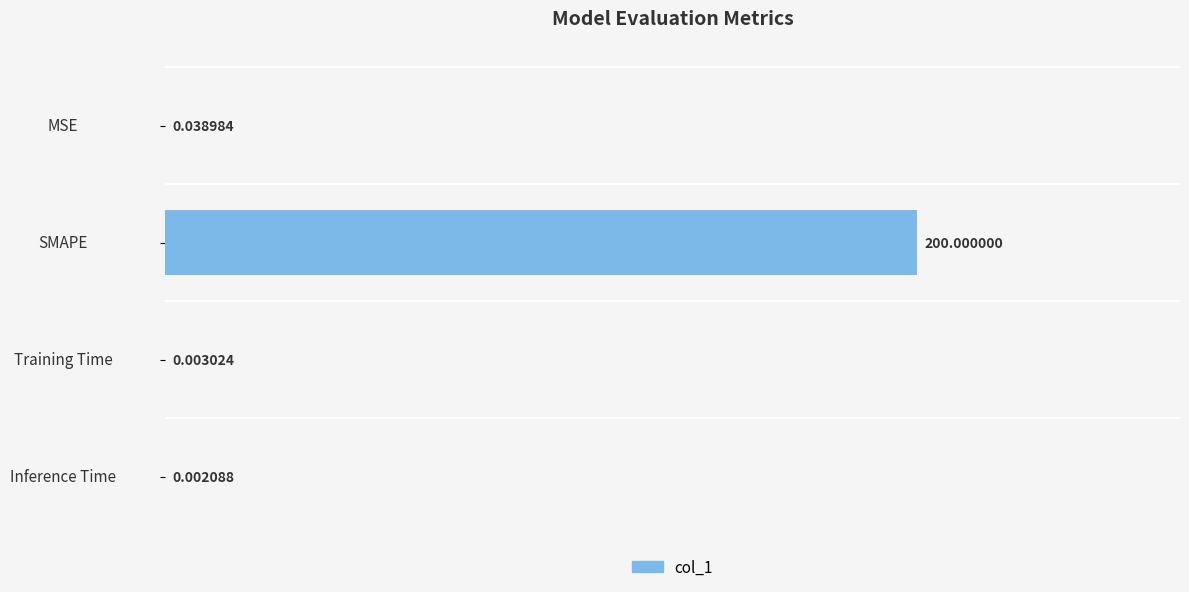

At which label is the value closest to 100?

MSE